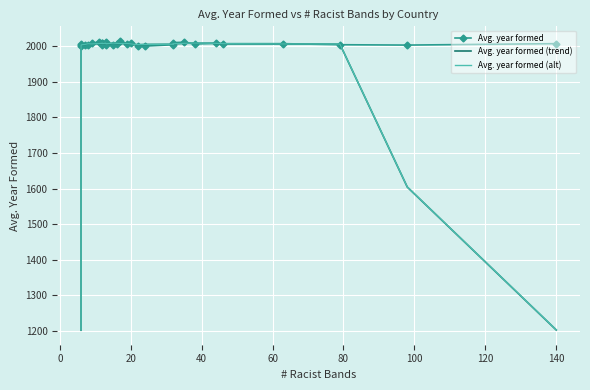

How many values in the Avg. year formed (trend) series are below 2006?

12